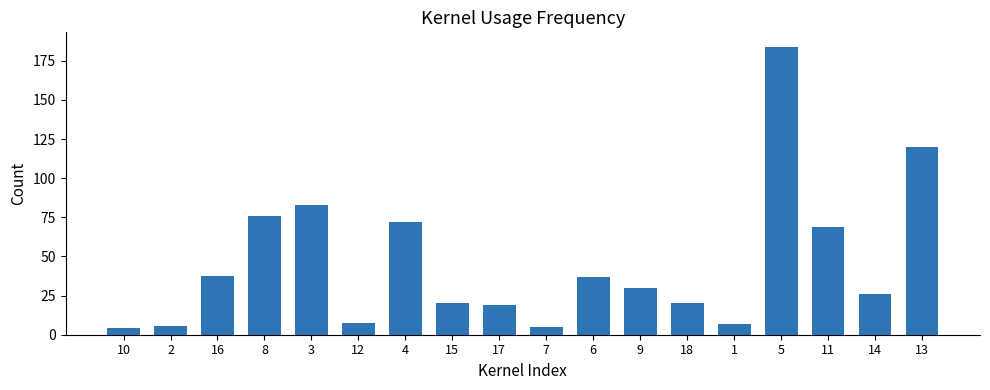

What is the sum of all values?

821.4